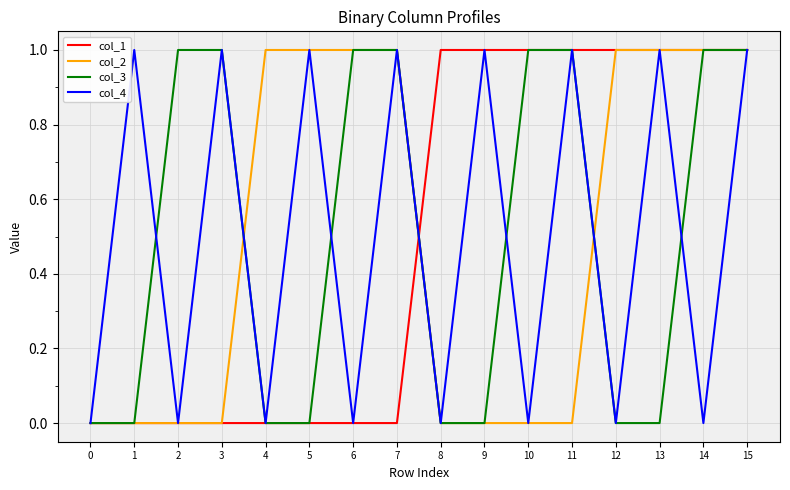

At which category is the sum across all series the highest?

15